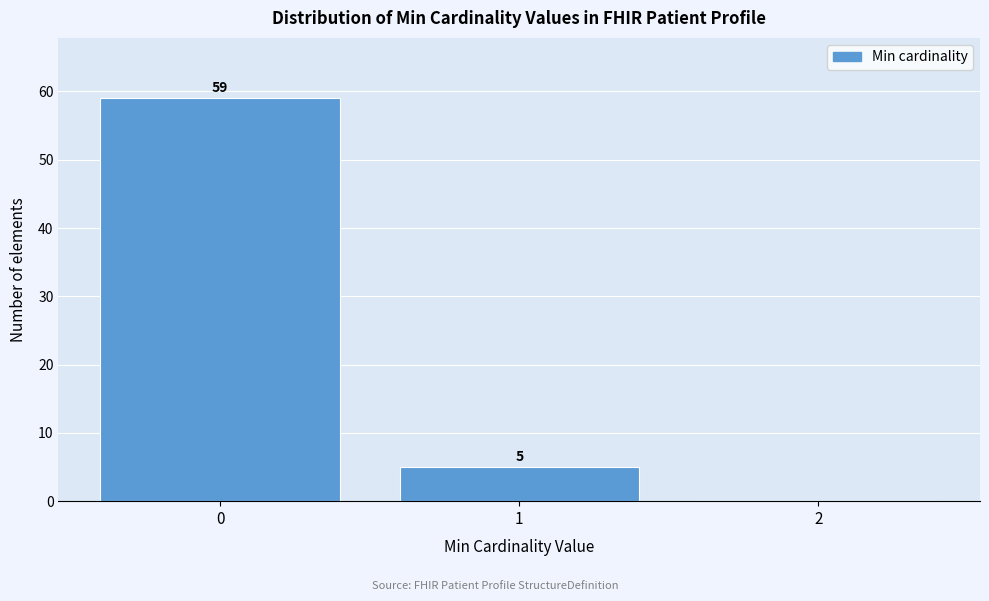

Which range on the x-axis has the tallest bar?

-0.5 to 0.5